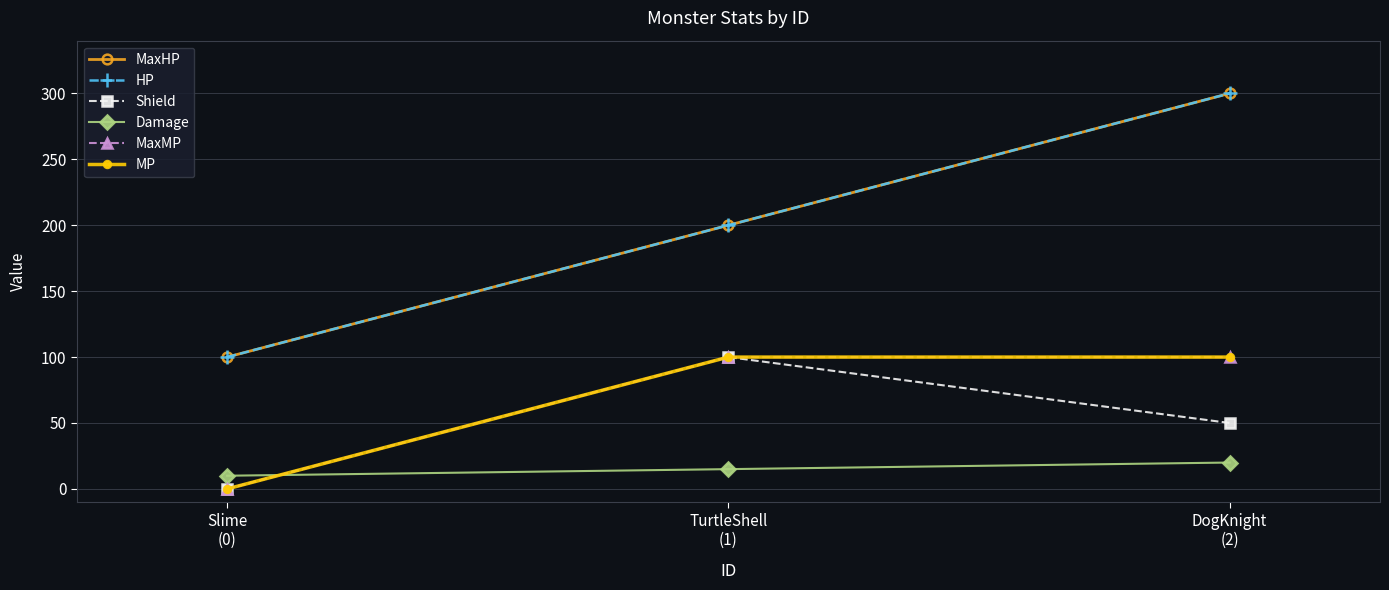

Rank the categories by MaxMP value from lowest to highest.

Slime
(0), TurtleShell
(1), DogKnight
(2)